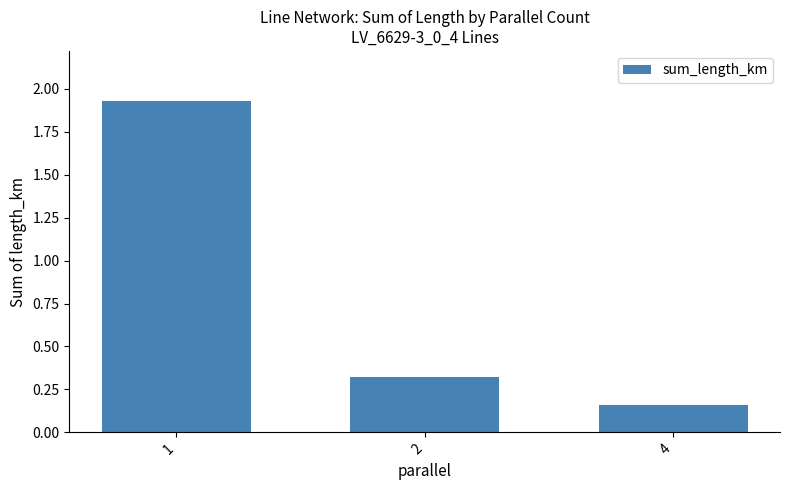

Which label corresponds to the smallest value in the chart?

4